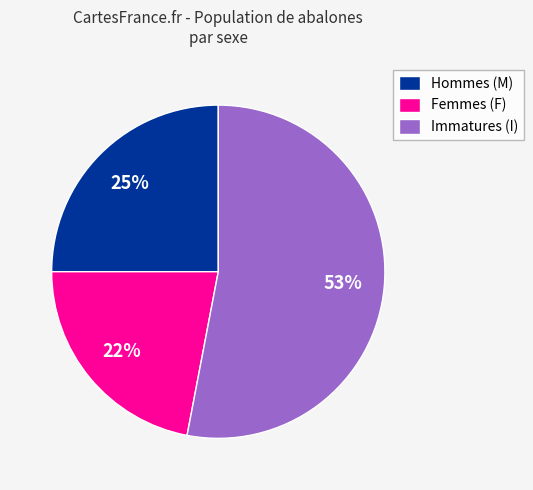

To the nearest percent, what percentage of the pie is Immatures (I)?

53%